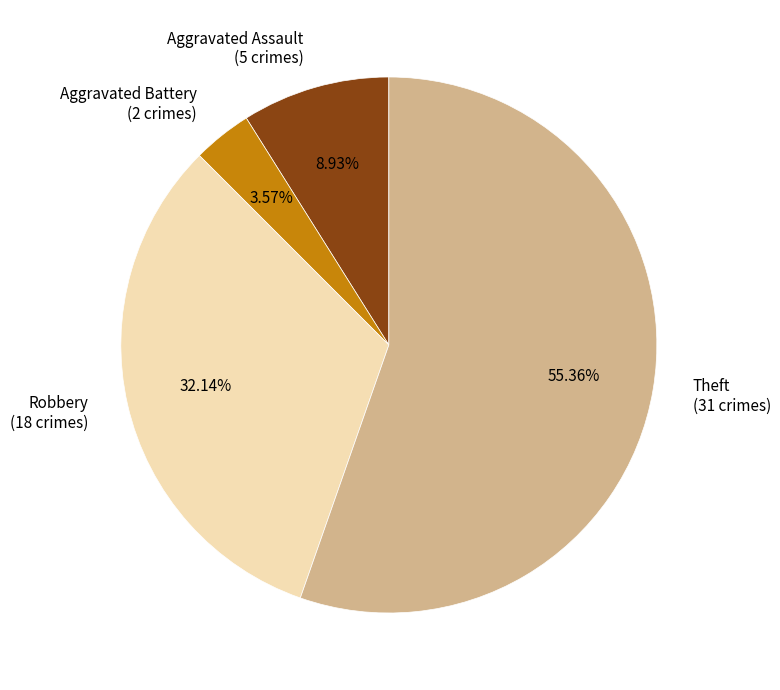

What is the largest slice in the pie chart?

Theft